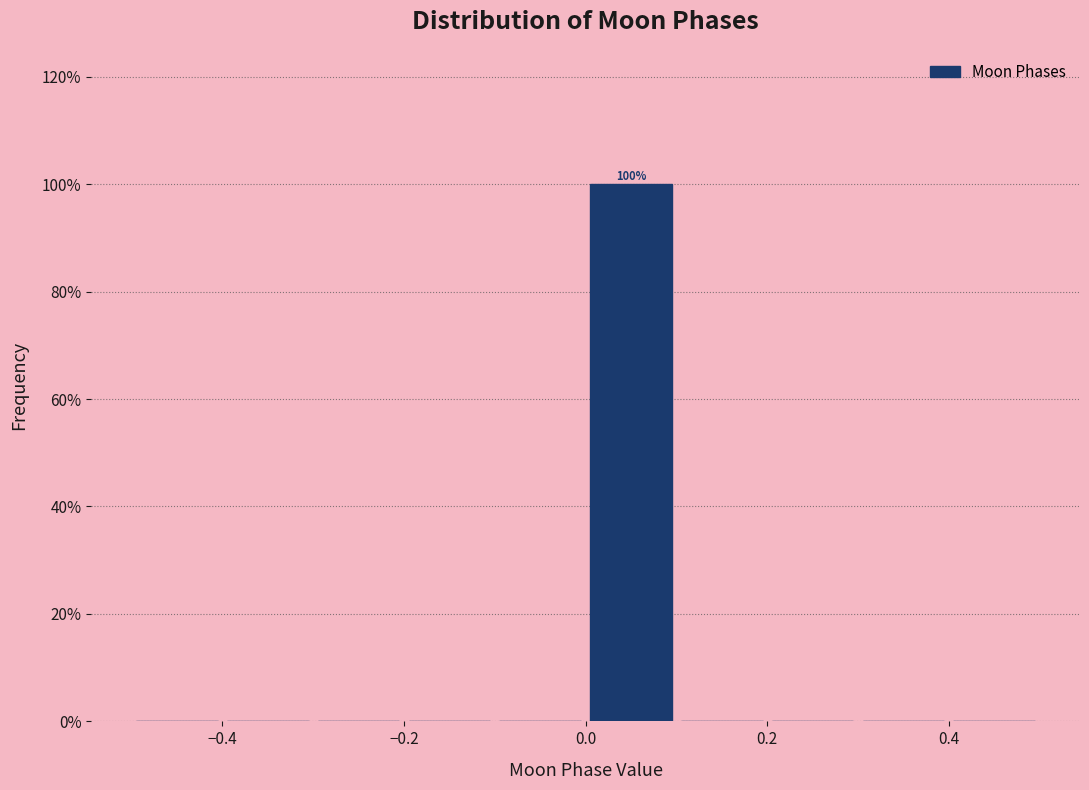

Over which range of the x-axis is the bar tallest?

0.0 to 0.1